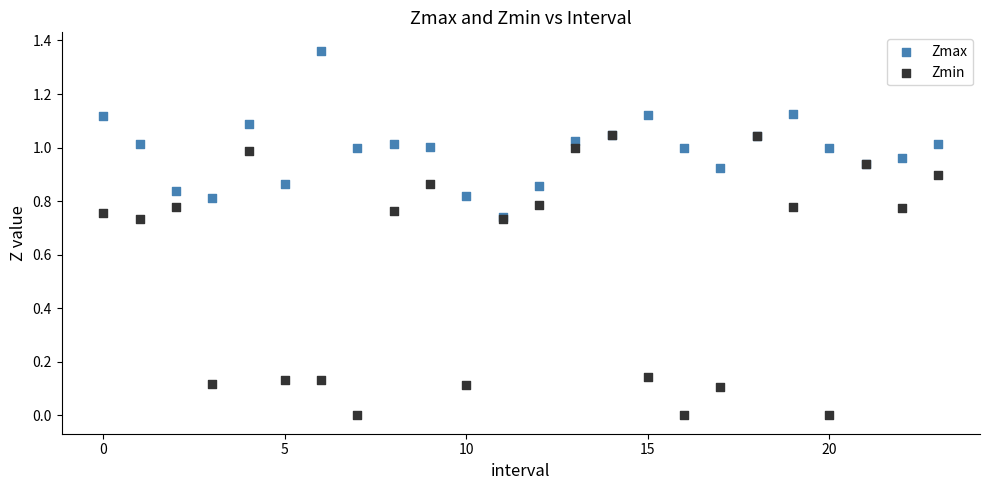

What are all the series names shown in the legend?

Zmax, Zmin